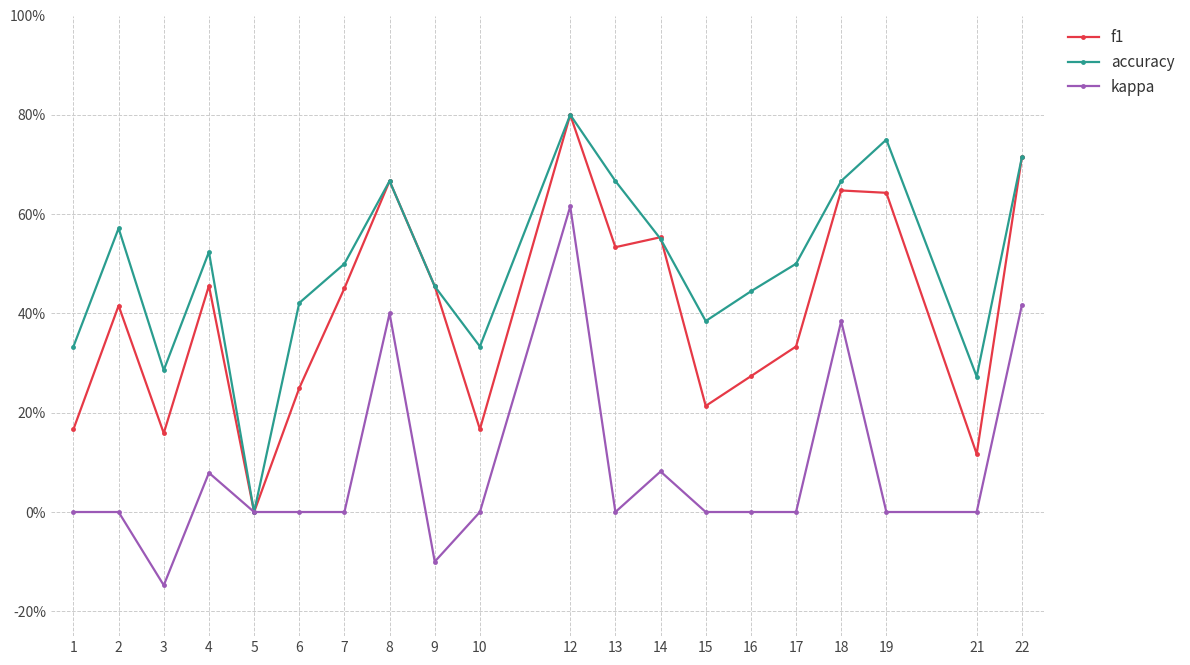

Rank the categories by kappa value from highest to lowest.

12, 22, 8, 18, 14, 4, 1, 2, 5, 6, 7, 10, 13, 15, 16, 17, 19, 21, 9, 3